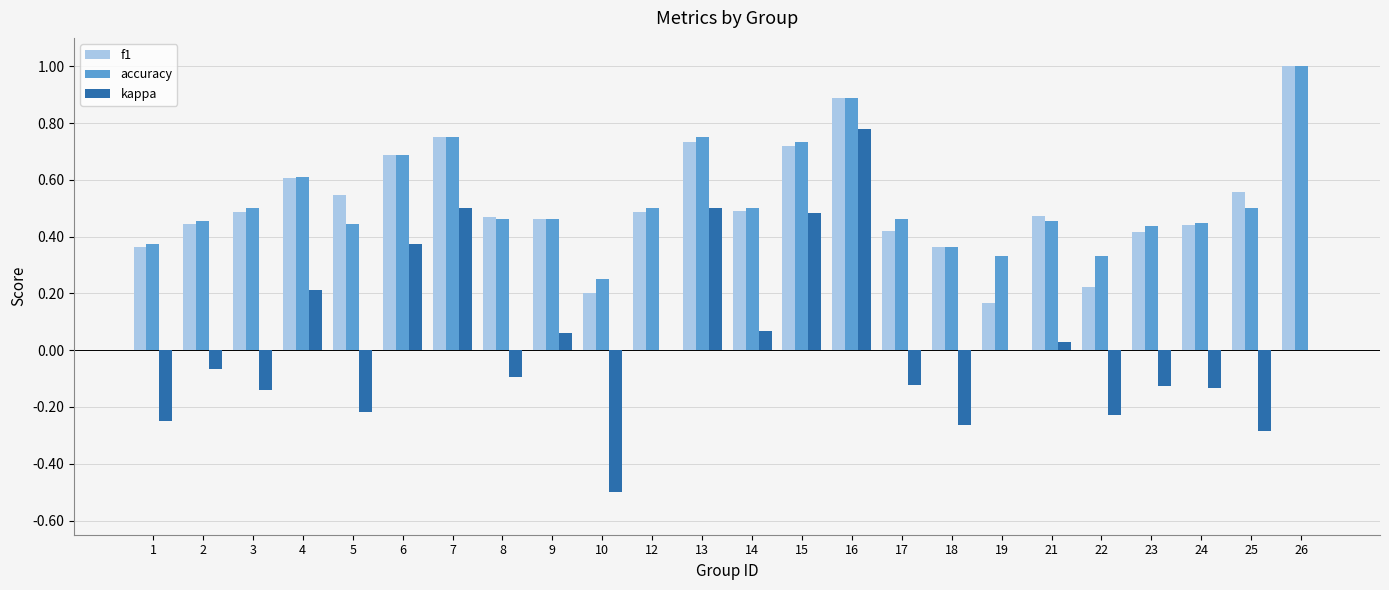

How many series are shown in this chart?

3